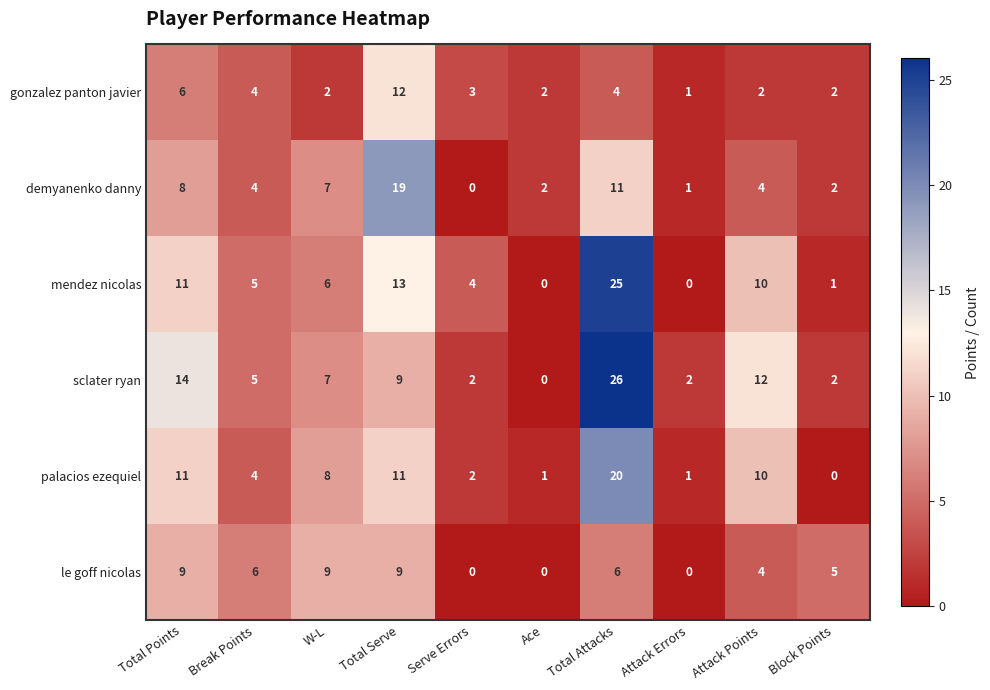

At which label is le goff nicolas closest to 4?

Attack Points